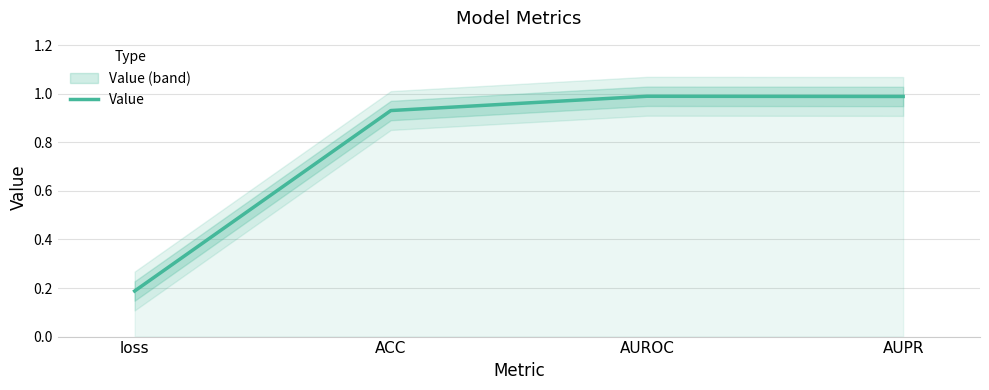

What position from the right is loss?

4